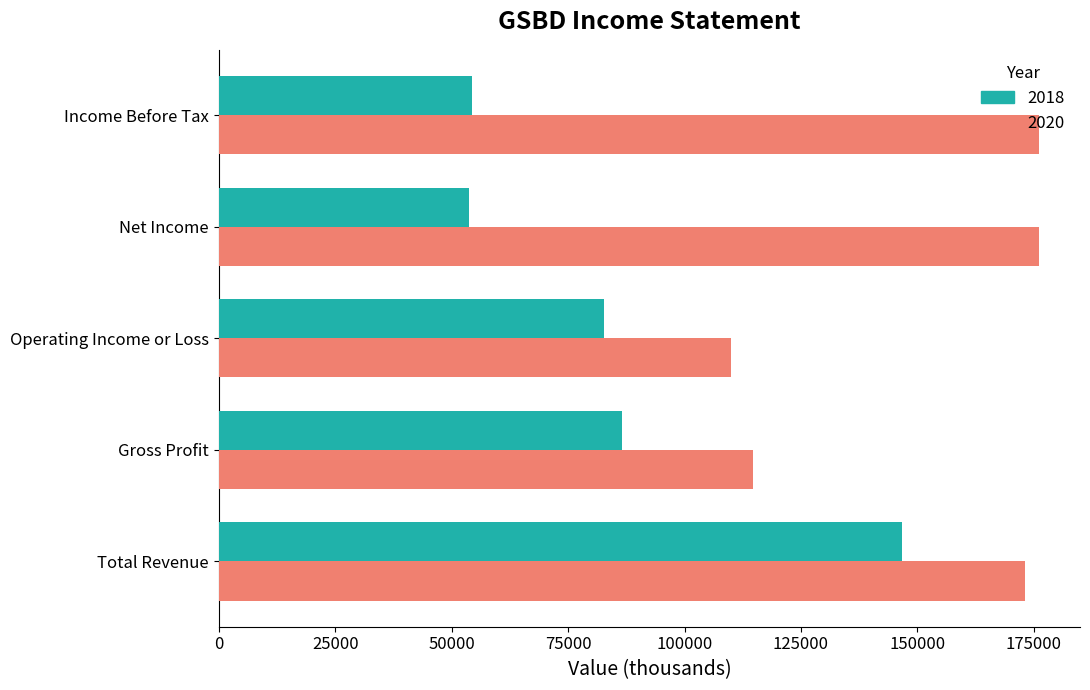

The 2018 series shows 146700 at Total Revenue. True or false?

True